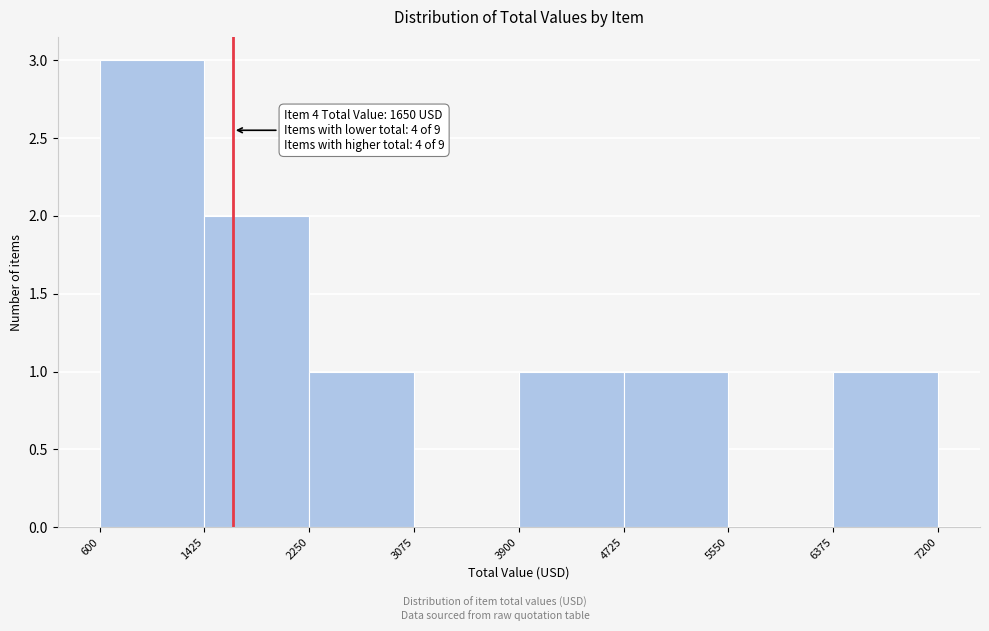

Which range on the x-axis has the tallest bar?

600 to 1425